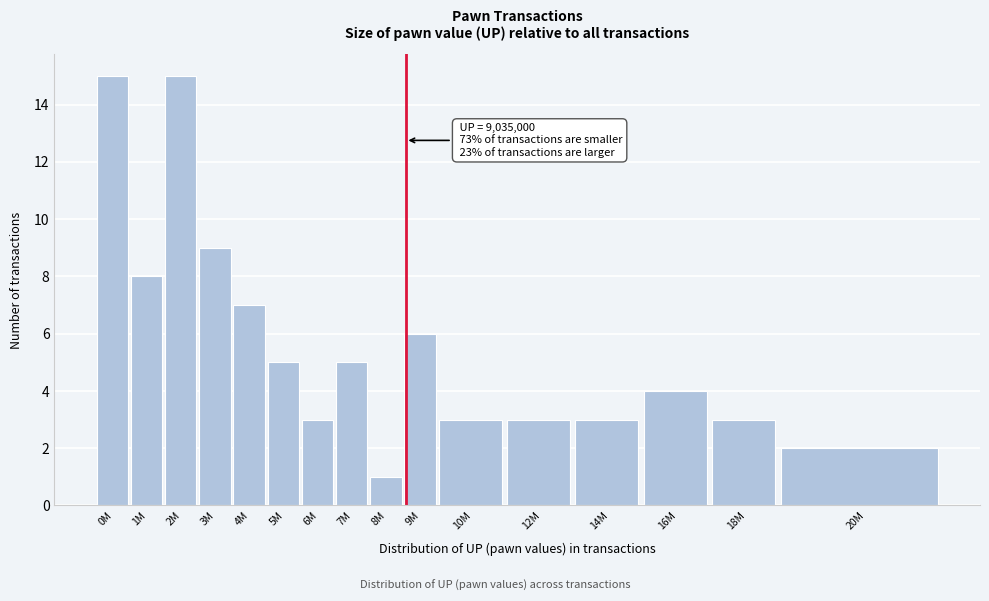

Reading left to right, extract all data points from this chart.

15	8	15	9	7	5	3	5	1	6	3	3	3	4	3	2